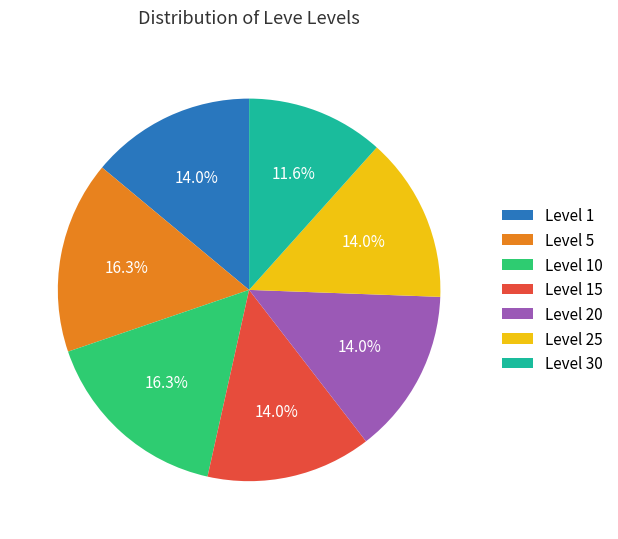

Approximately how many times larger is the value at Level 30 compared to Level 1?

0.8